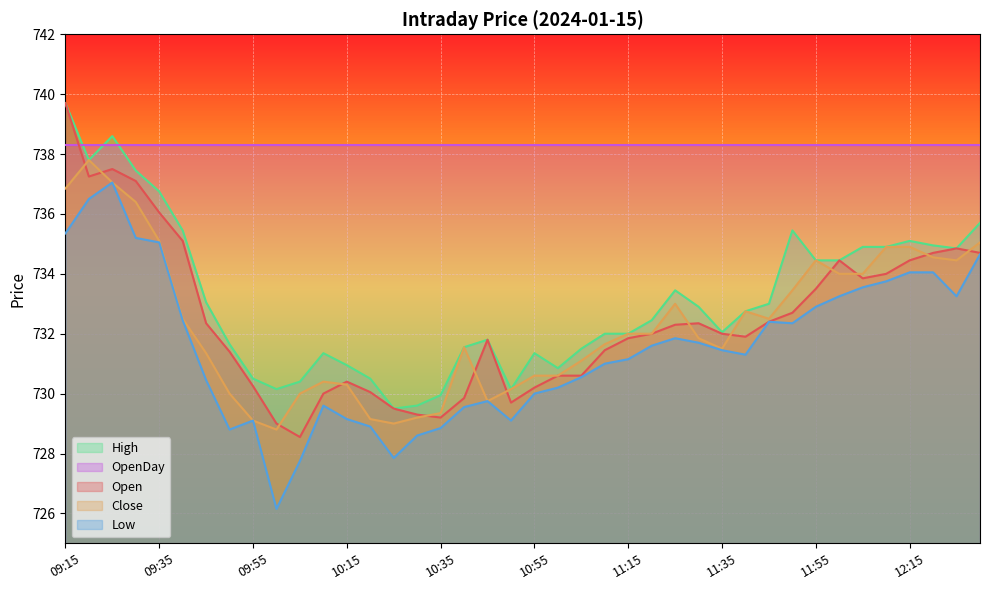

Does the chart display data point markers on the line(s)?

No